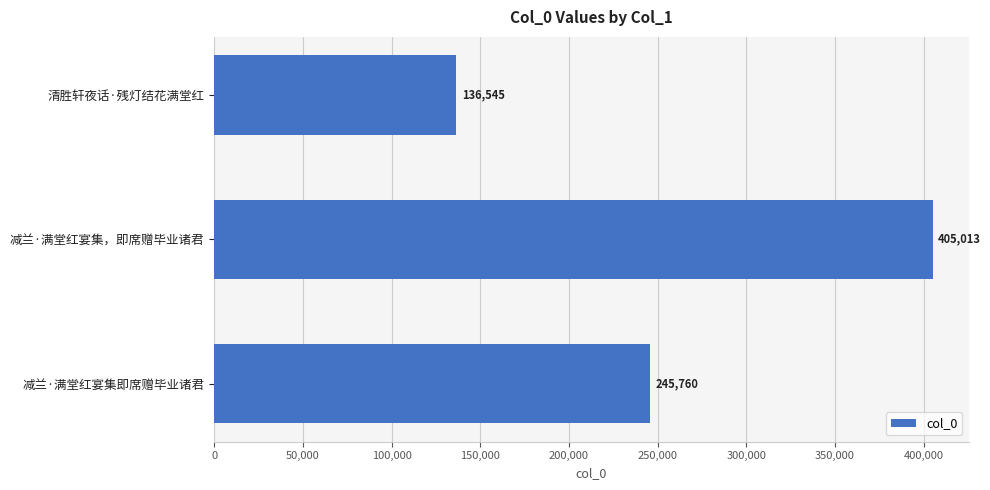

Reading bottom to top, list all the values displayed in this chart.

245760	405013	136545